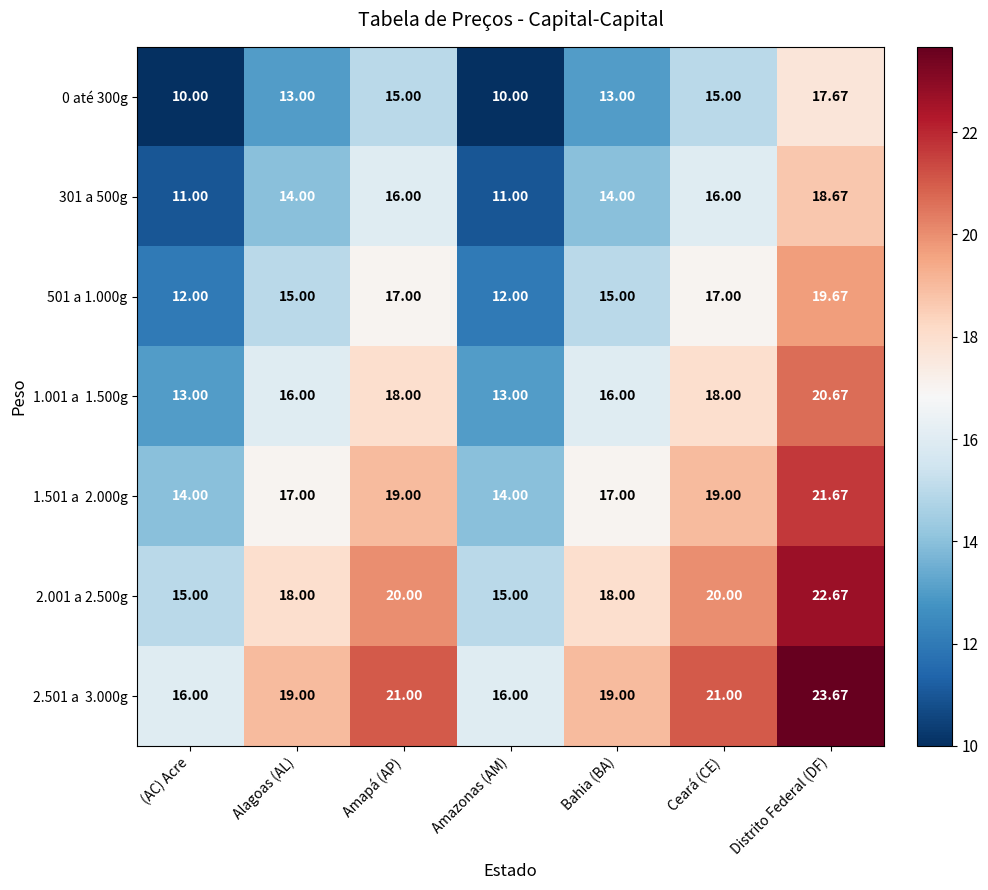

Which label corresponds to the largest value in the chart?

Distrito Federal (DF)